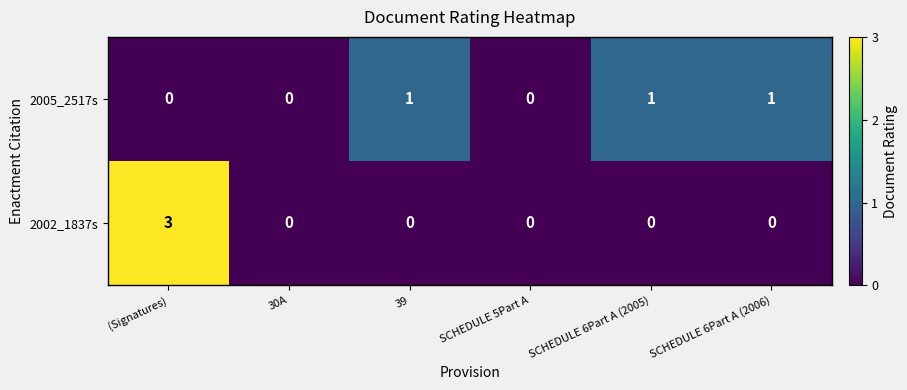

What is the sum of all 2005_2517s values?

3